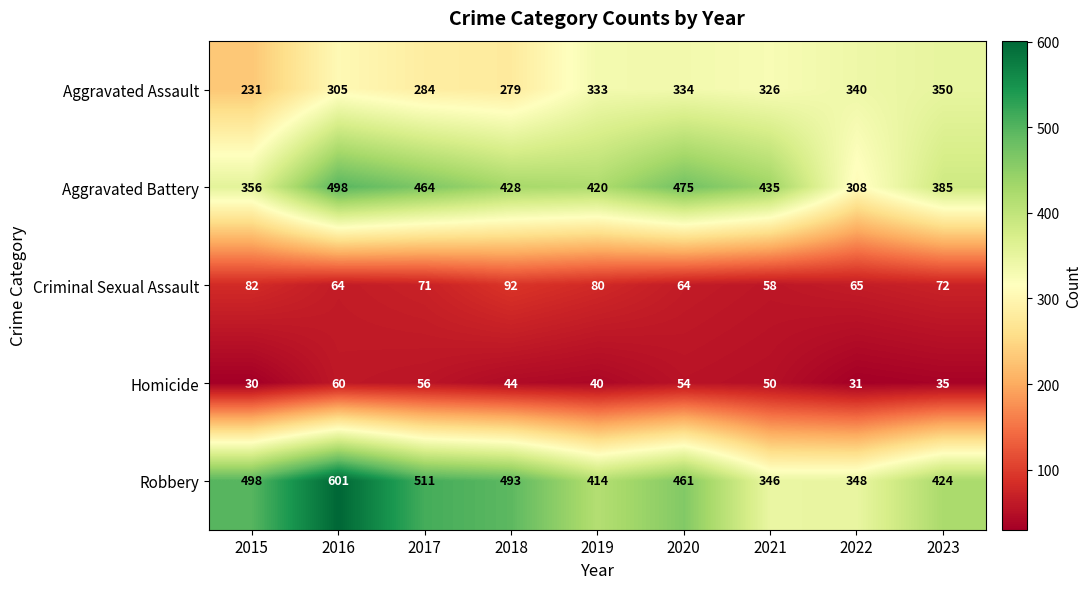

How many data points in Aggravated Assault are less than 326?

4